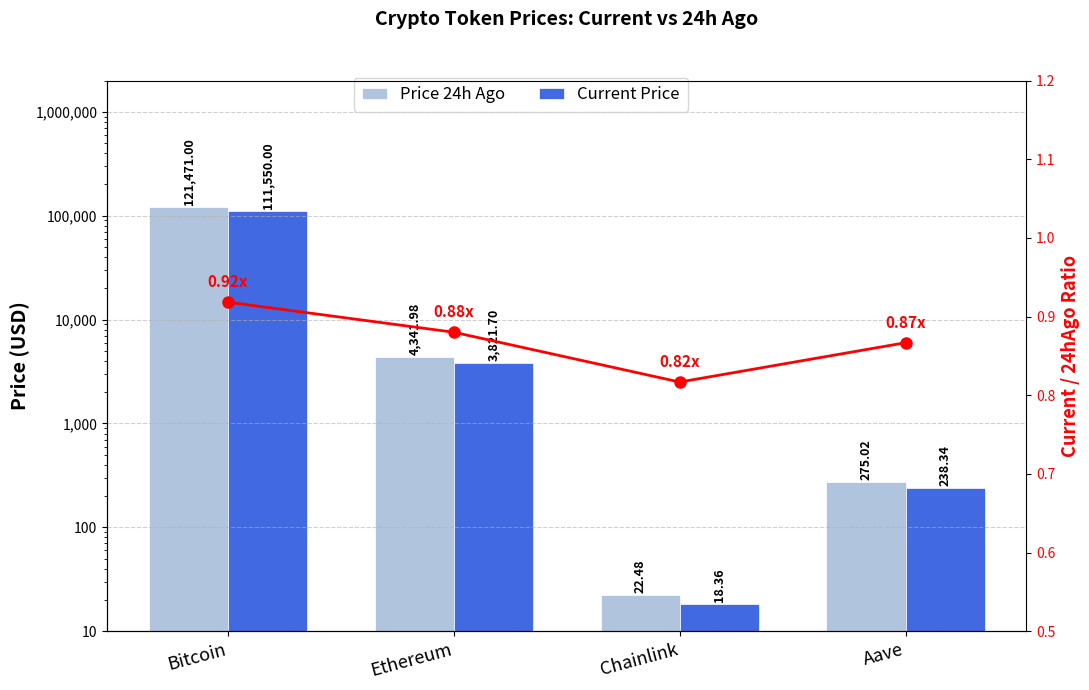

What is the value of the price24hAgo bar at the 1st from the left?

121471.0